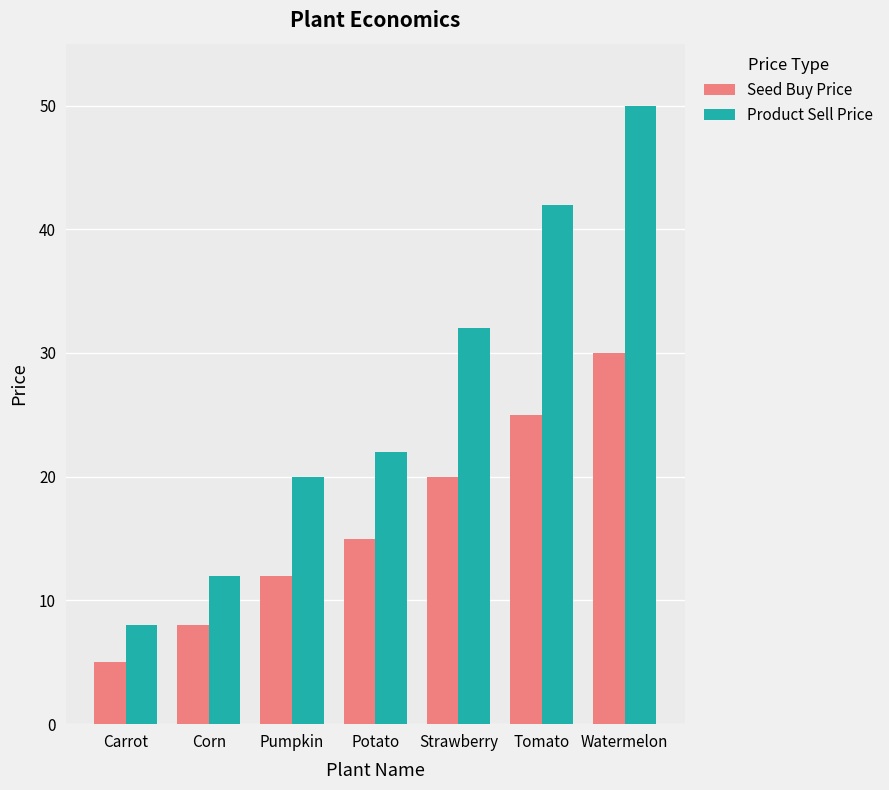

List the series in order of their peak value, highest first.

Product Sell Price, Seed Buy Price